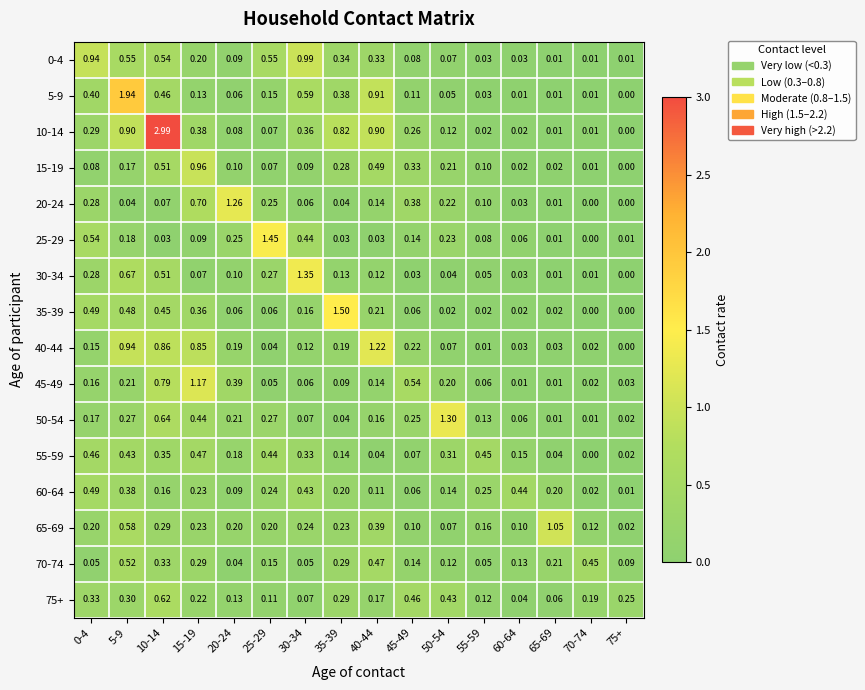

Is the value of 55-59 at 25-29 greater than the value of 45-49 at 30-34?

Yes